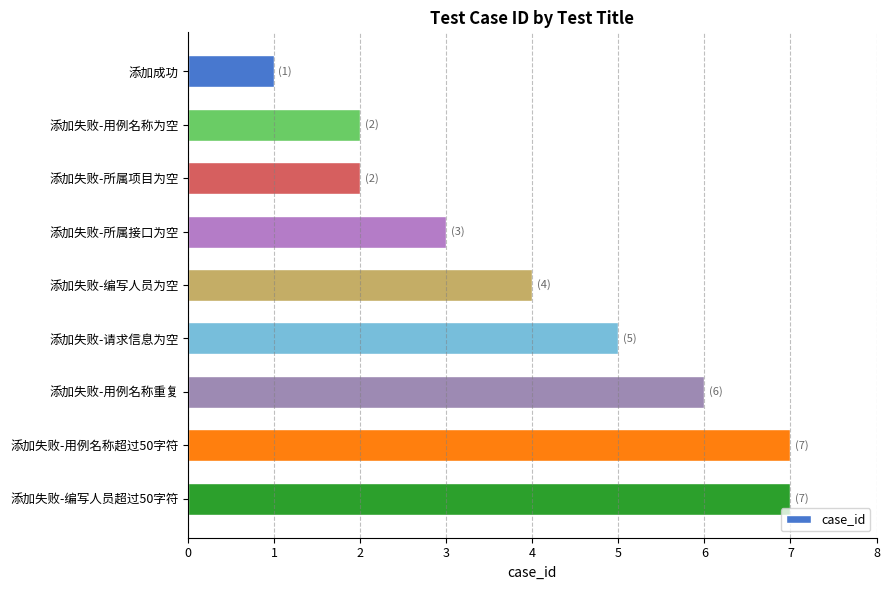

How many distinct data groups are displayed?

1